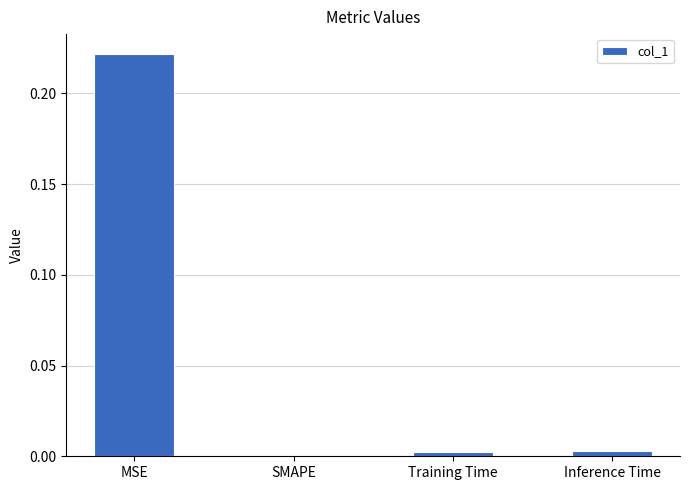

The value at SMAPE is 0.0. True or false?

True